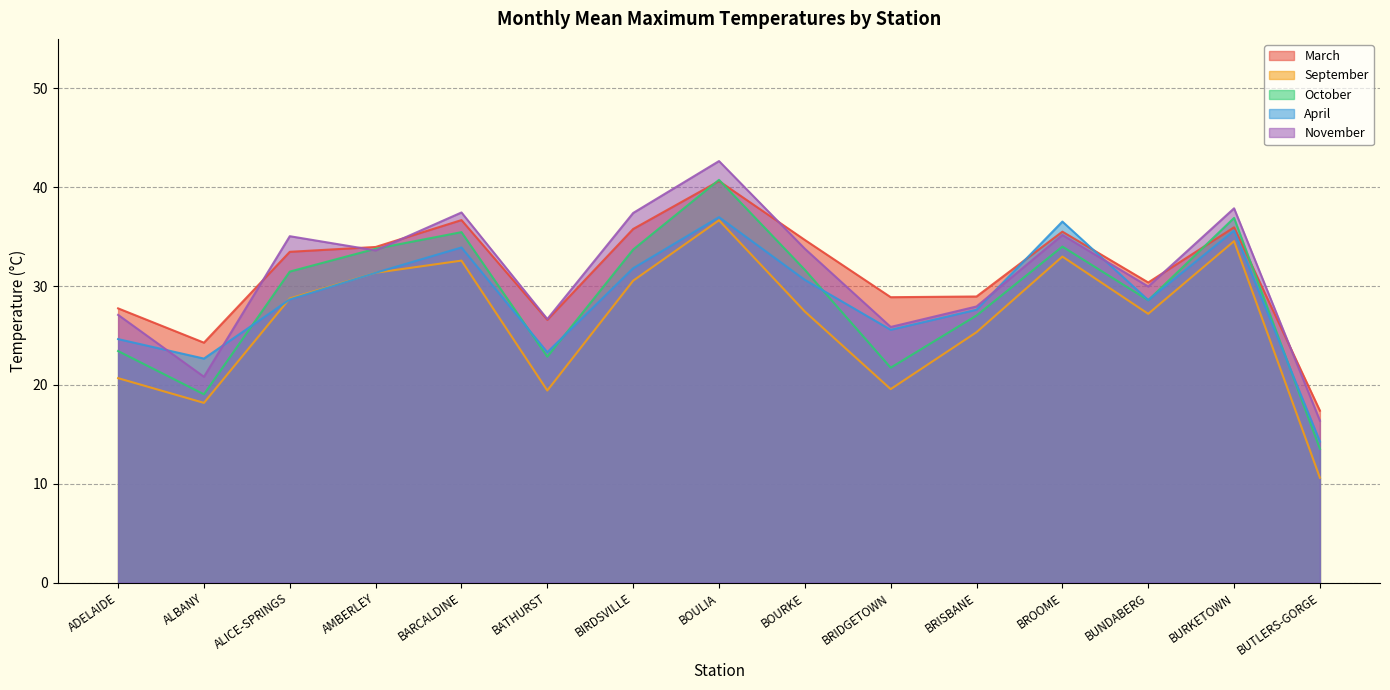

True or false: April has a value of 9.2 at BRIDGETOWN.

False